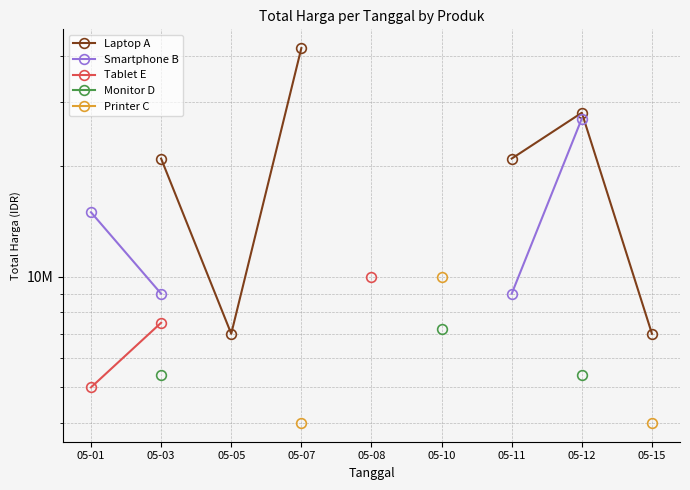

True or false: Tablet E and Laptop A intersect in this chart.

False